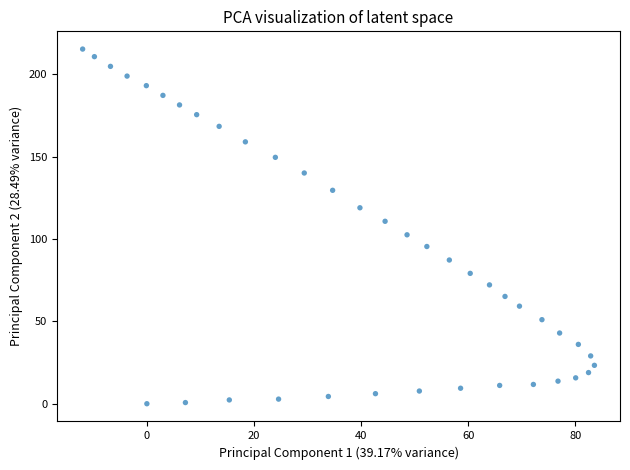

What is the range of Y values (max minus min)?

215.2